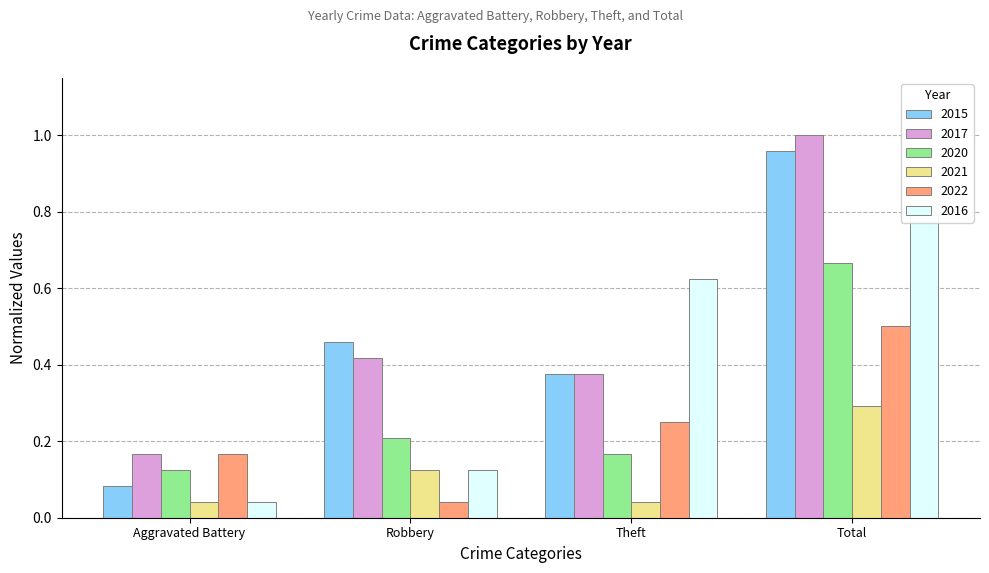

Between Aggravated Battery and Total, which series saw the biggest shift?

2015